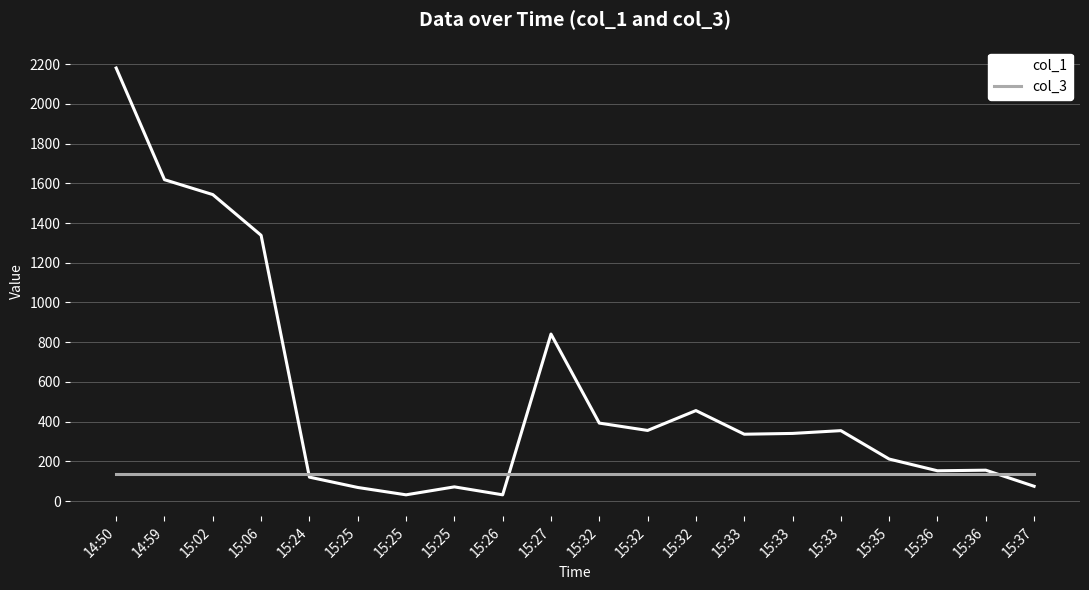

What are all the series names shown in the legend?

col_1, col_3